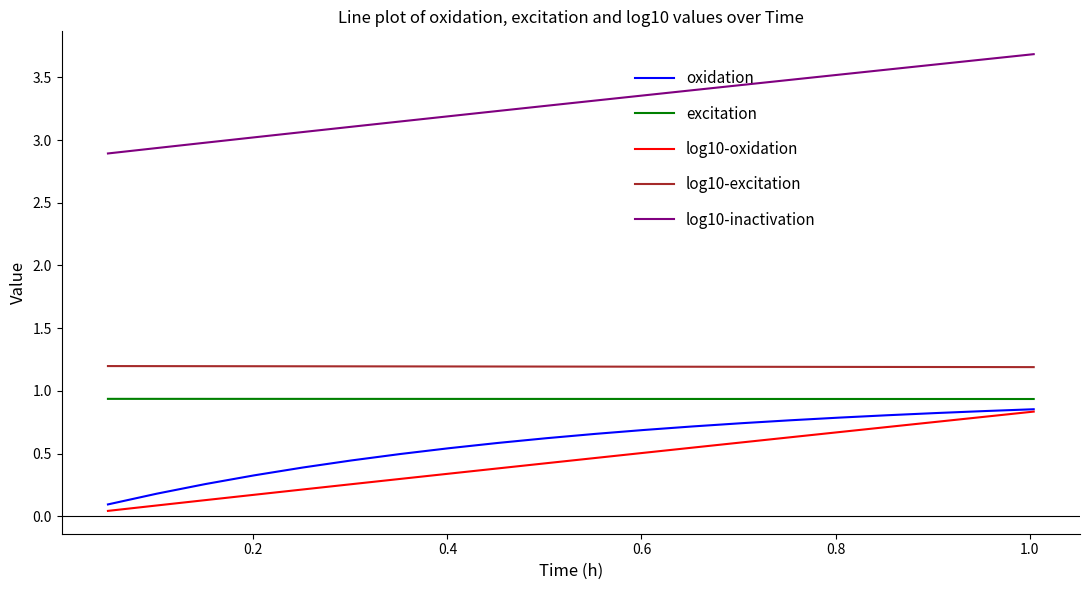

What is the average value of the log10-inactivation series?

3.3